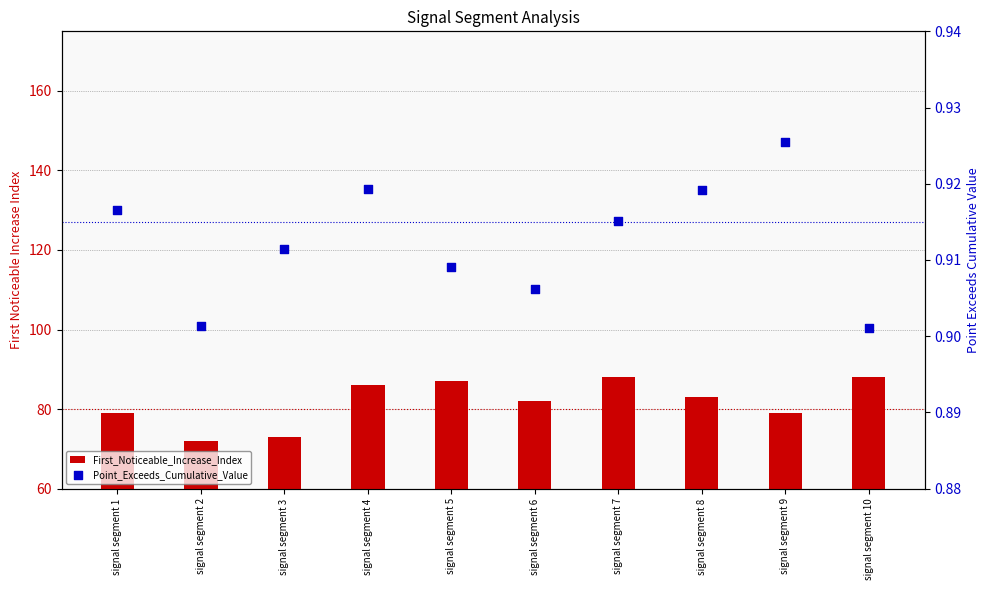

At how many categories does at least one series exceed 69?

10